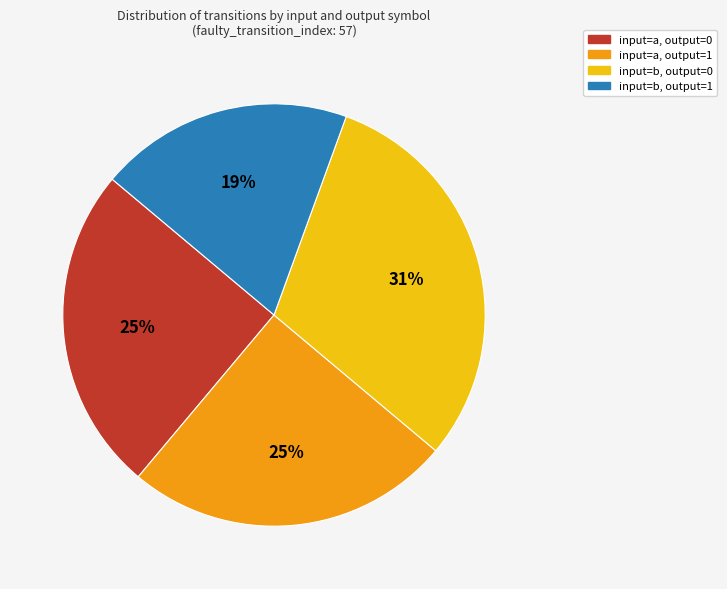

Does any single category account for the majority?

No